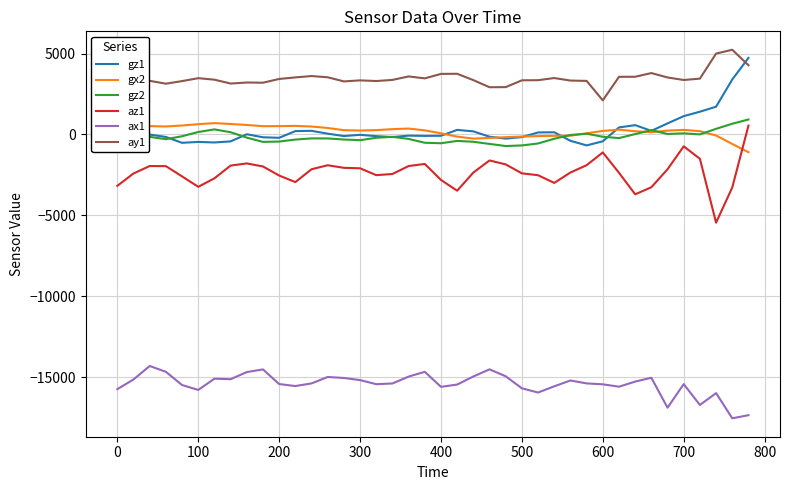

What is the smallest value displayed?

-17536